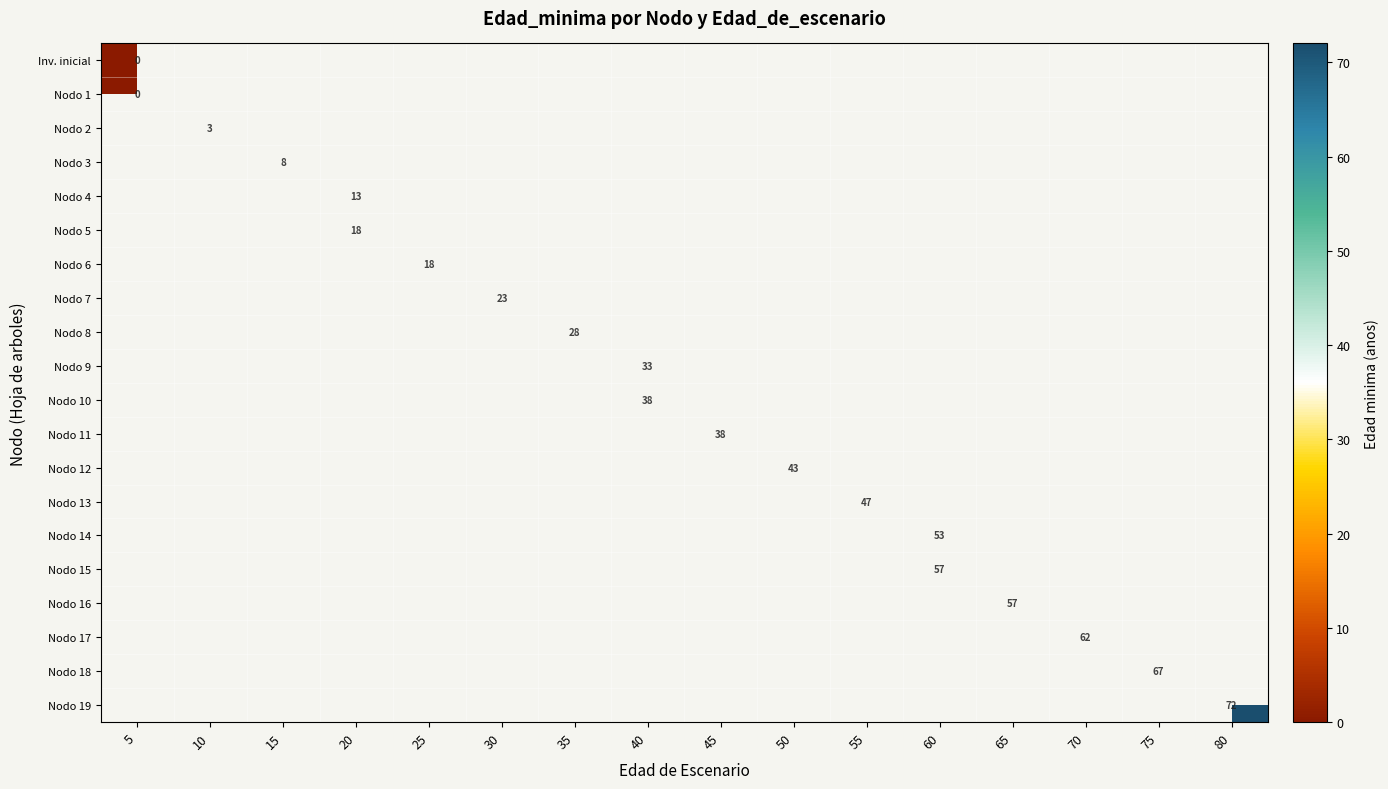

Count the number of categories in the chart.

16